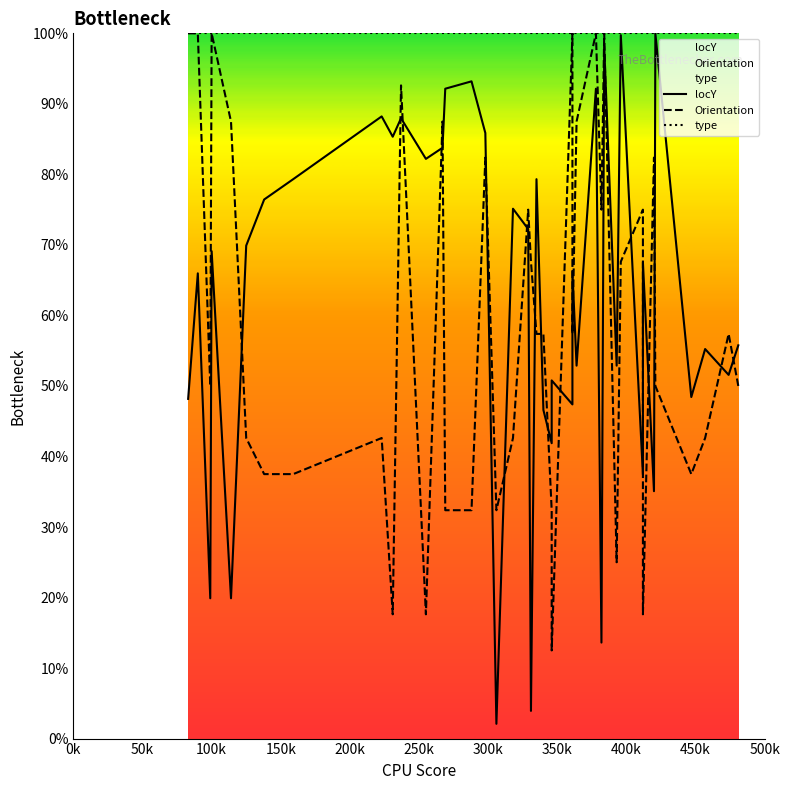

True or false: Orientation has more than 1 interior local peaks.

True